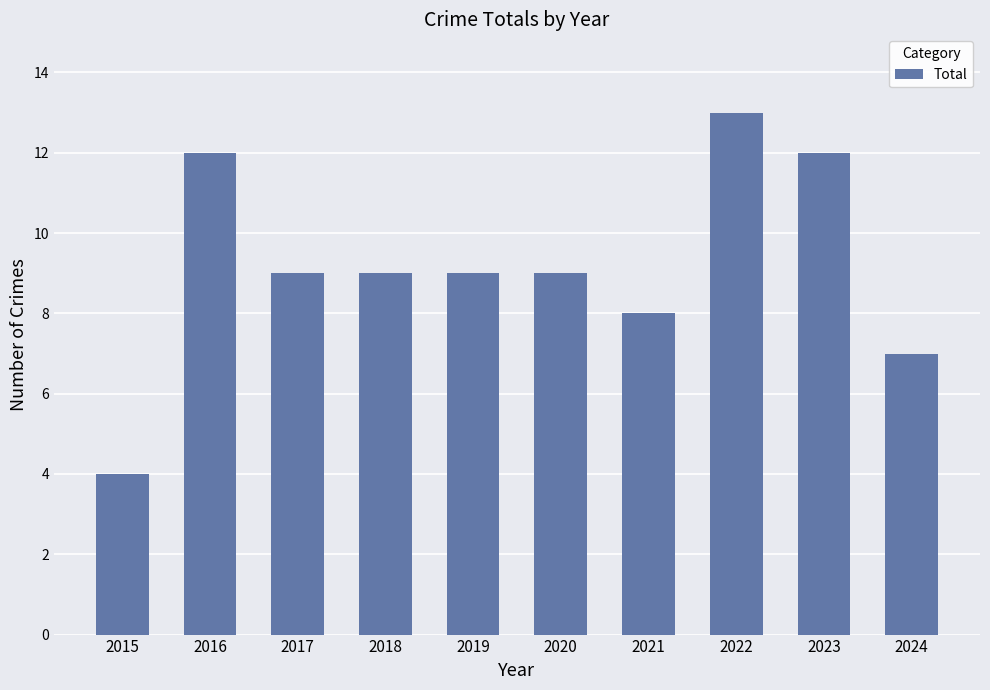

Approximately how many times larger is the value at 2016 compared to 2018?

1.3